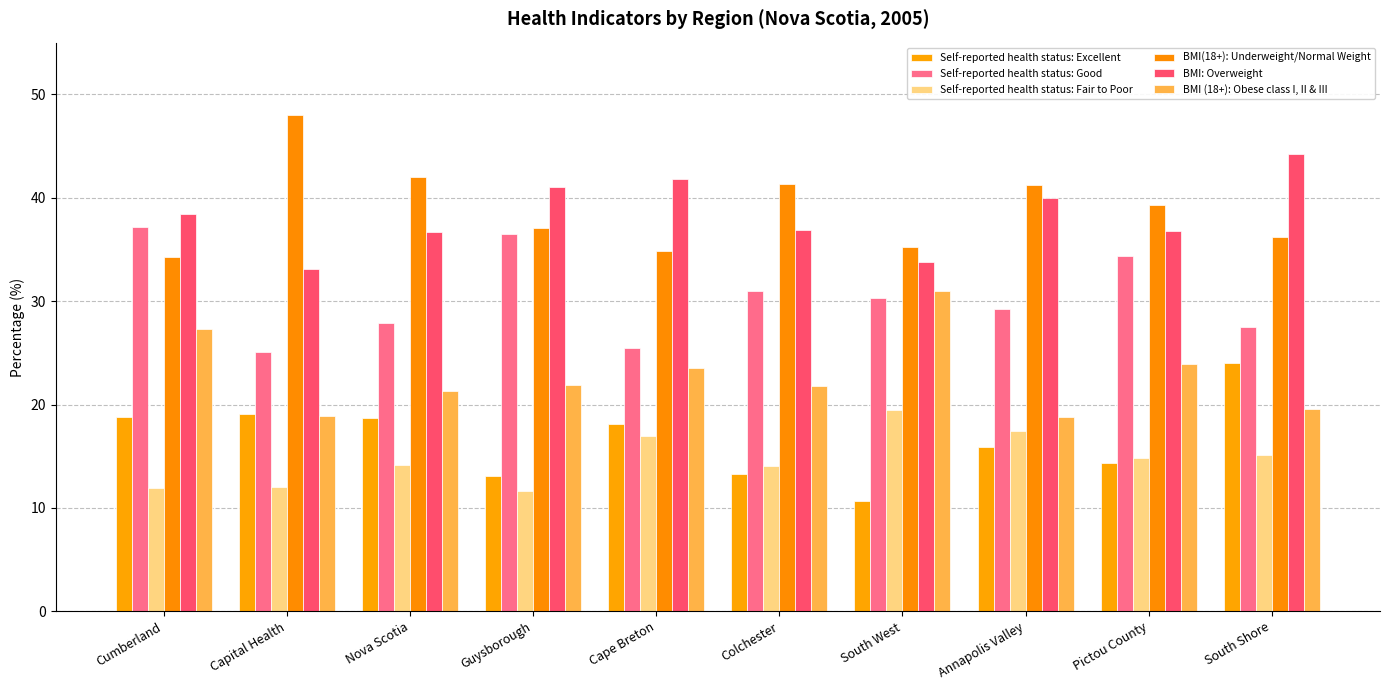

Which series has the widest spread of values?

BMI(18+): Underweight/Normal Weight